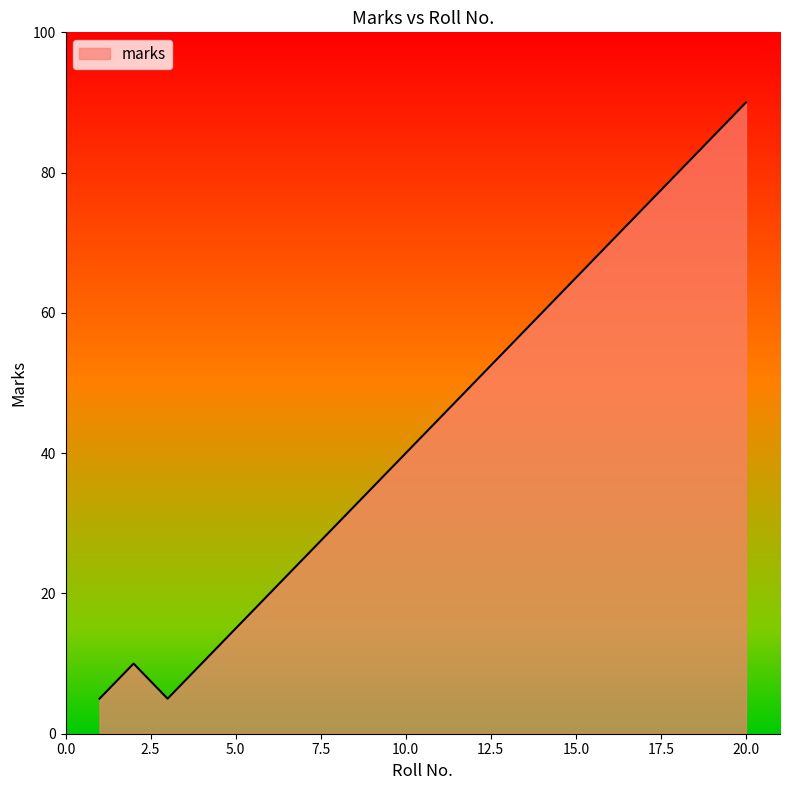

What is the difference between the maximum and minimum values?

85